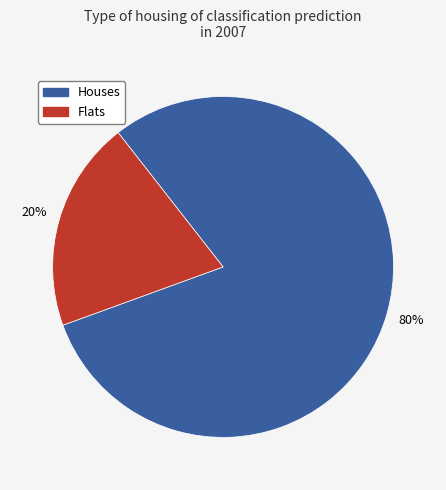

To the nearest percent, what is the difference between the largest and smallest slice percentages?

60%